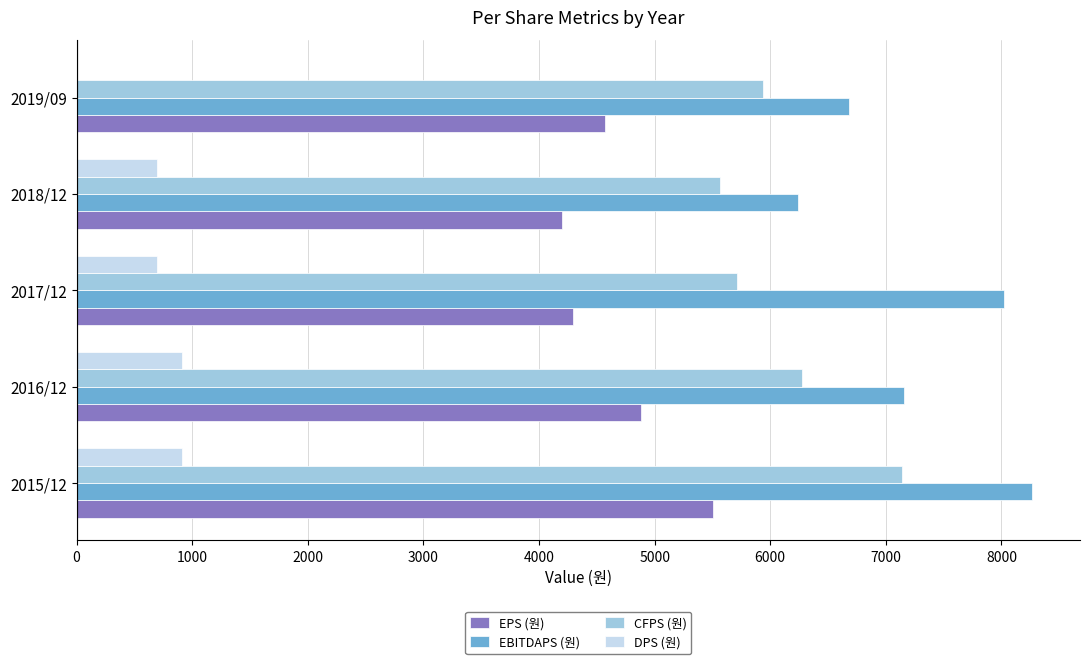

What is the maximum value shown in the chart?

8266